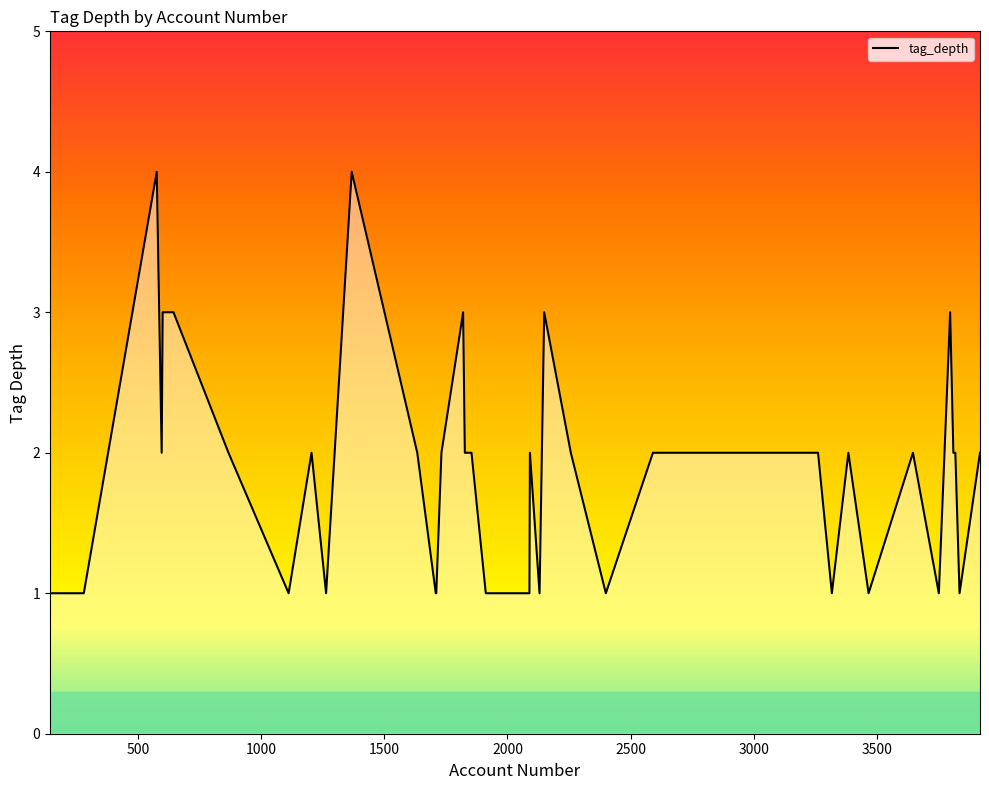

What is the maximum value shown in the chart?

4